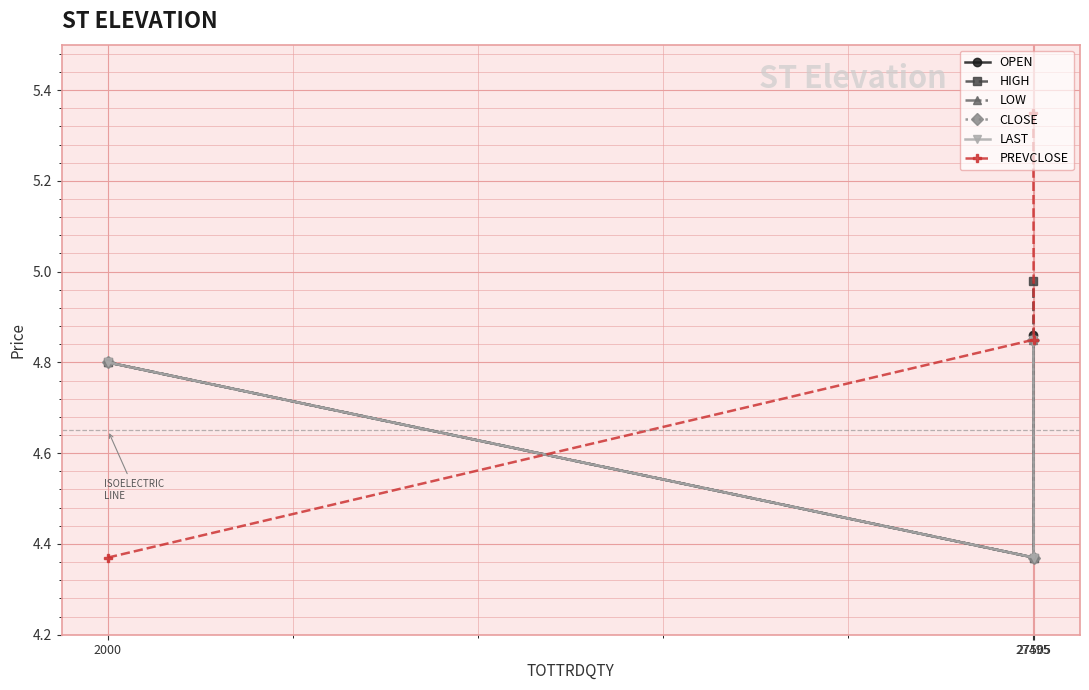

What is the sum of the OPEN values at 2000 and 27495?

9.7